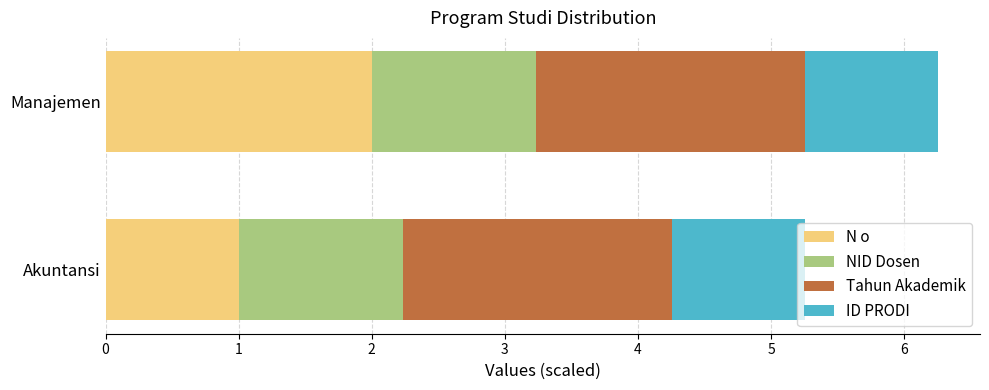

At which category is the sum across all series the highest?

Manajemen